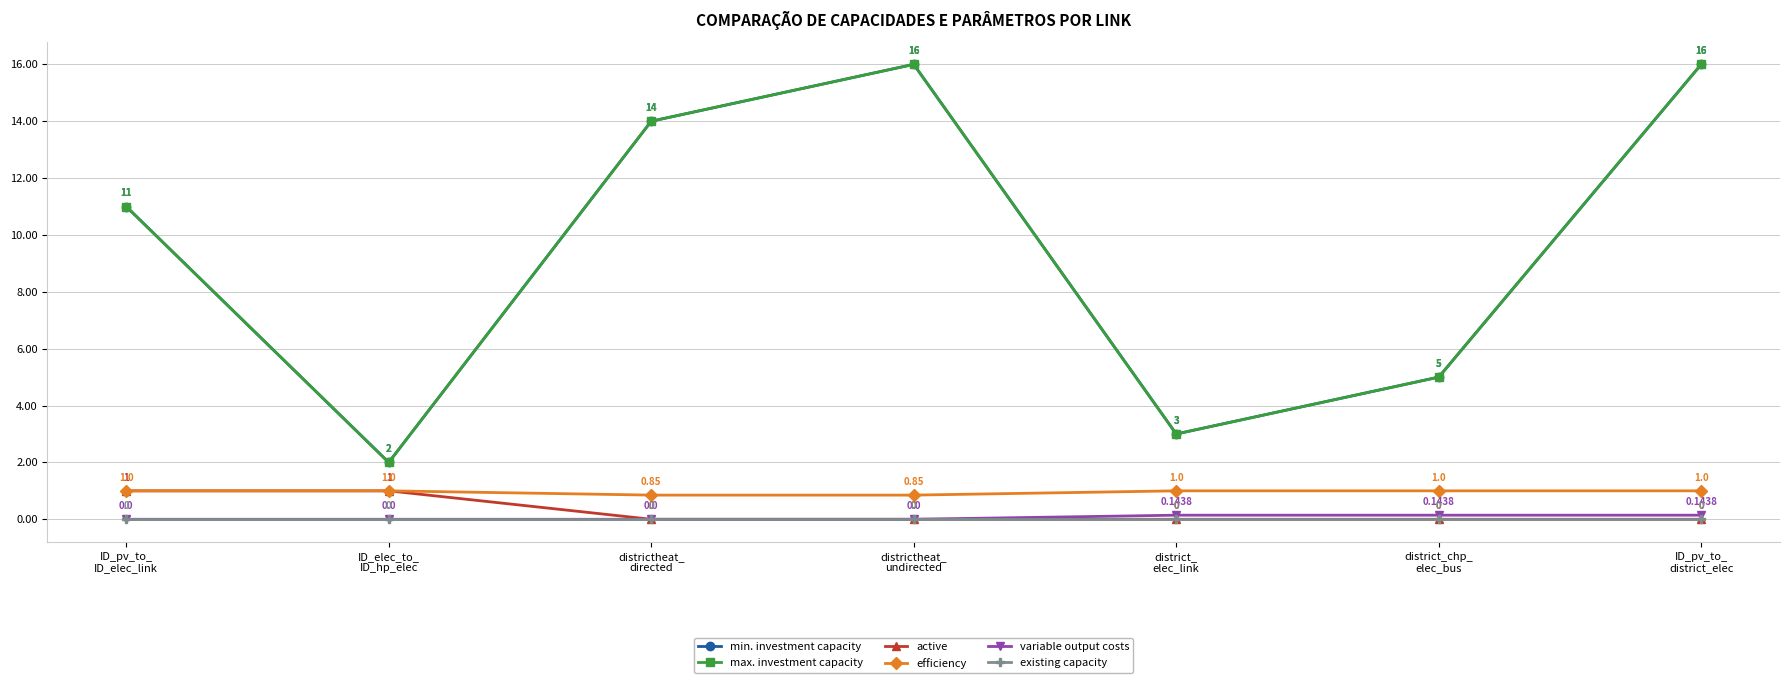

Between districtheat_
undirected and district_
elec_link, which is larger?

districtheat_
undirected